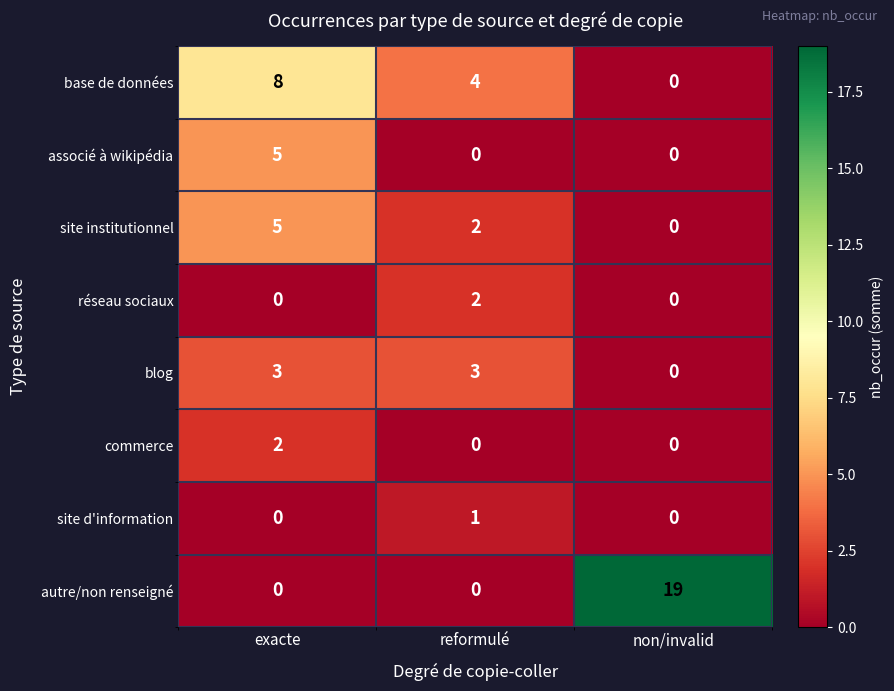

Count the site d'information values in the range 0 to 1.

3